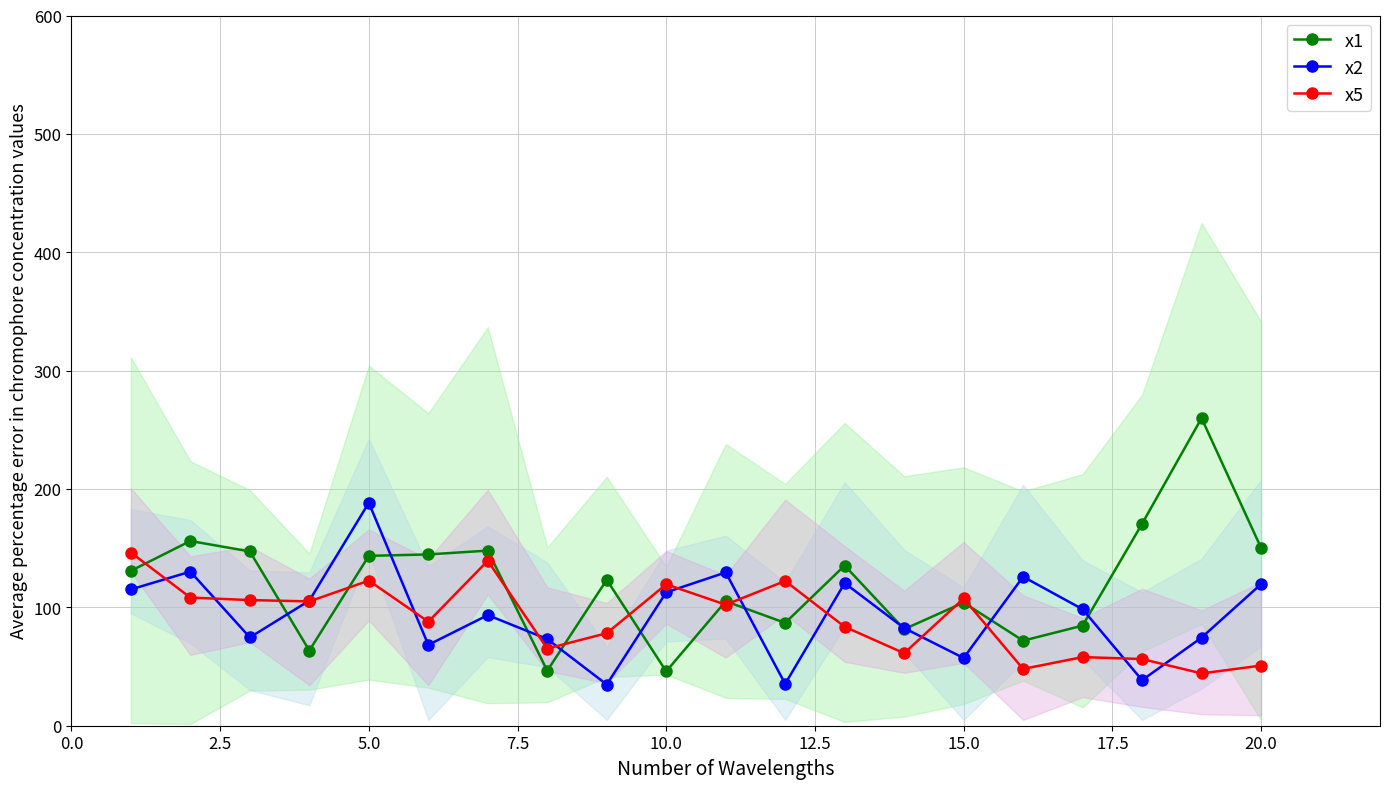

What is the lowest value of the x2 series?

34.8